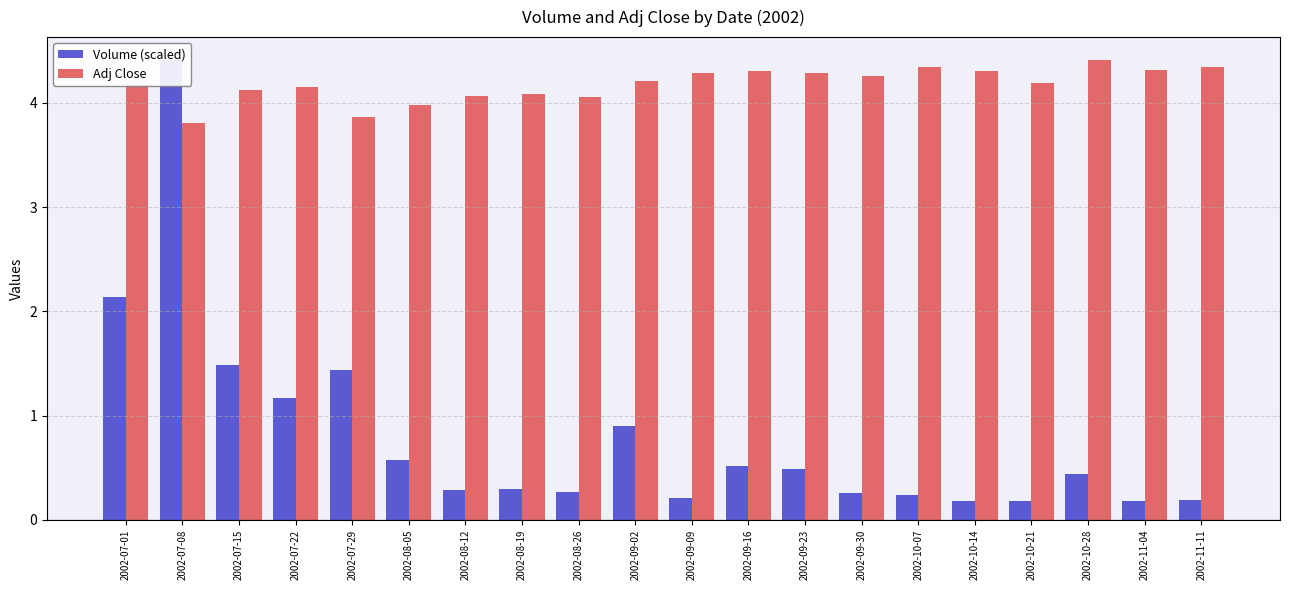

Is the value of Adj Close at 2002-08-12 greater than the value of Volume (scaled) at 2002-10-28?

Yes